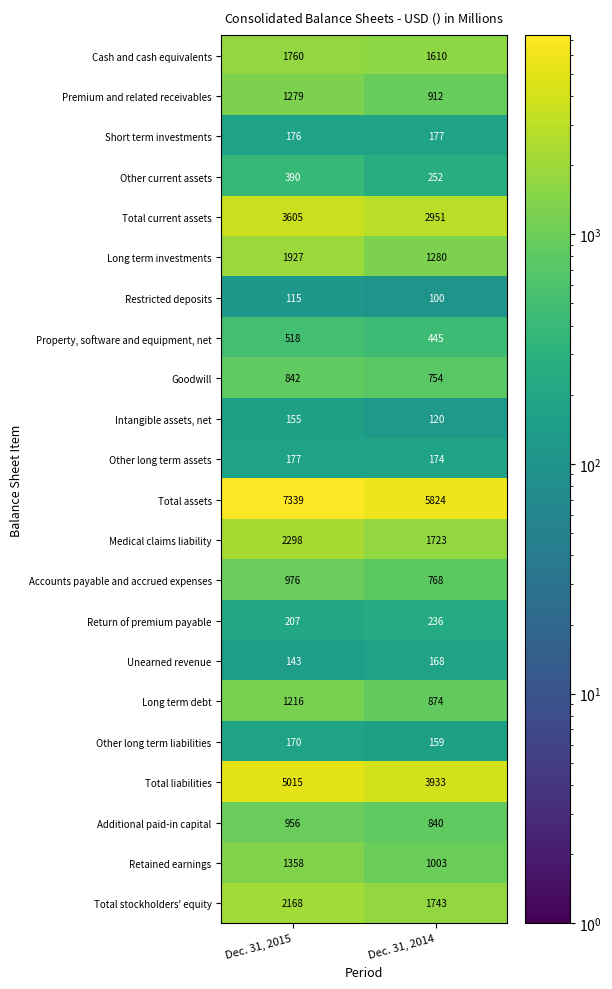

At how many categories does at least one series exceed 4041?

2